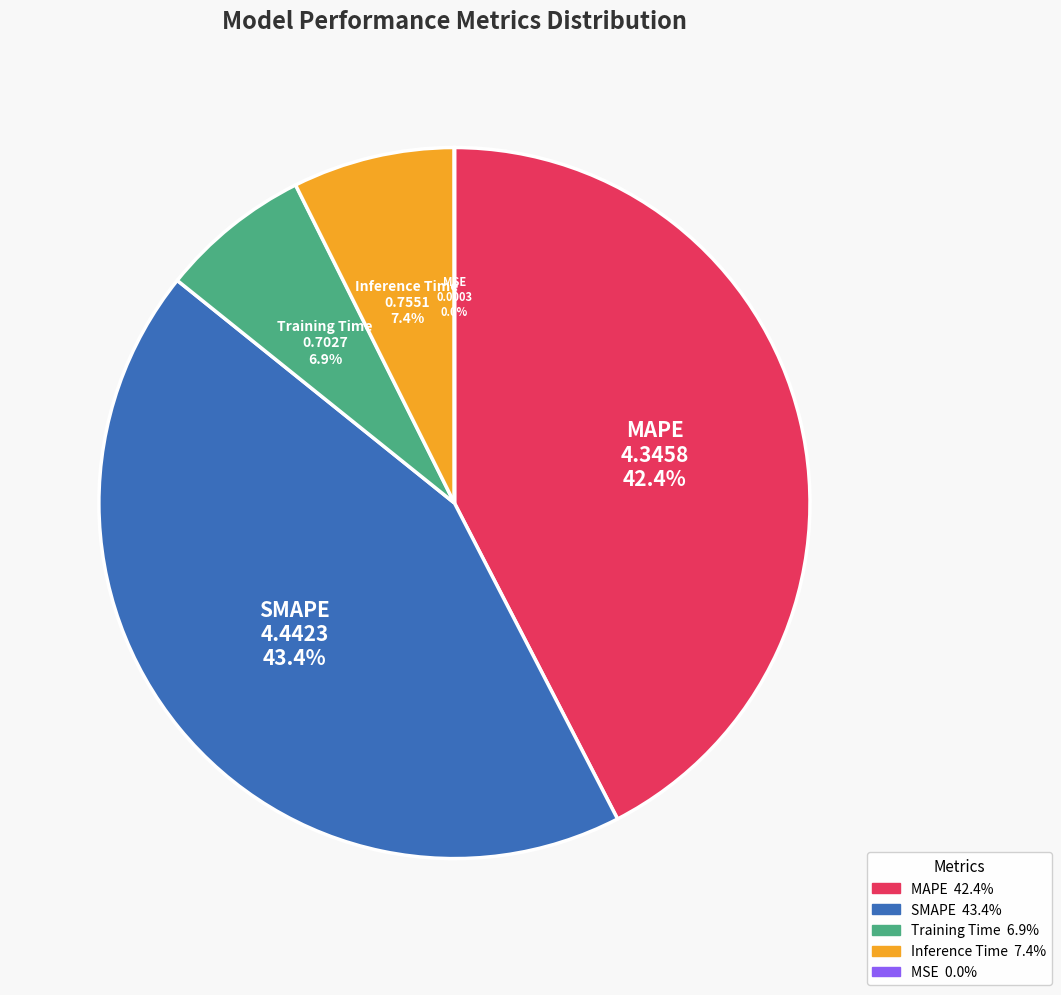

Does any single category account for the majority?

No